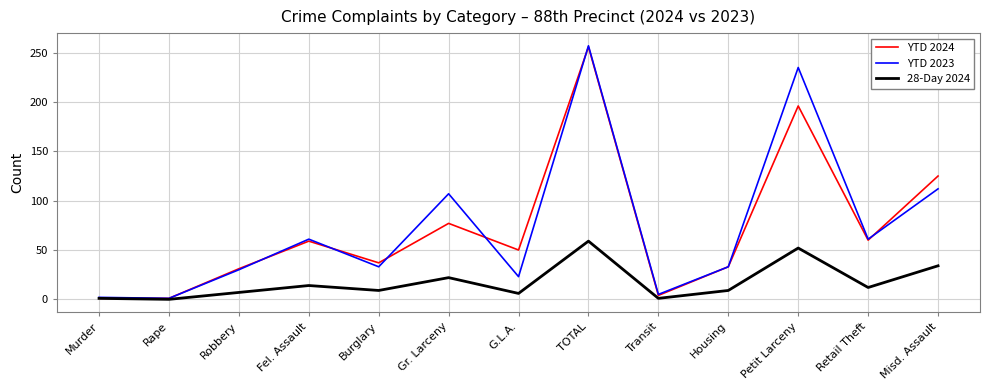

The value of YTD 2023 at Fel. Assault is 61. True or false?

True